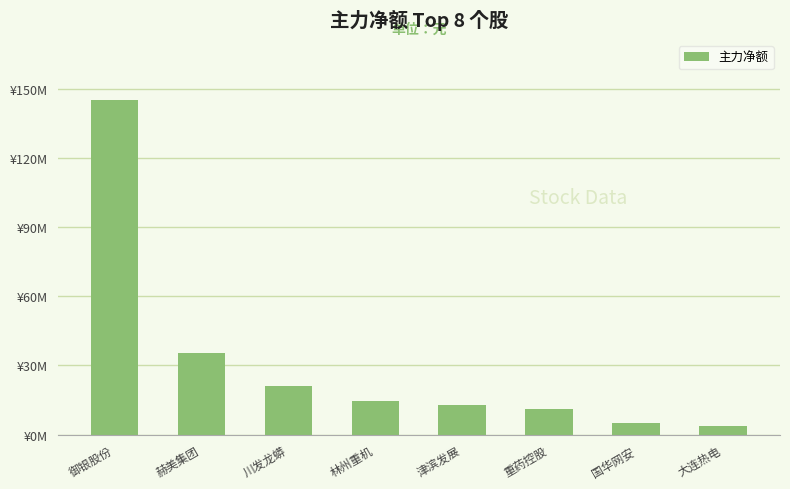

List the labels in order of value, largest first.

御银股份, 赫美集团, 川发龙蟒, 林州重机, 津滨发展, 重药控股, 国华网安, 大连热电